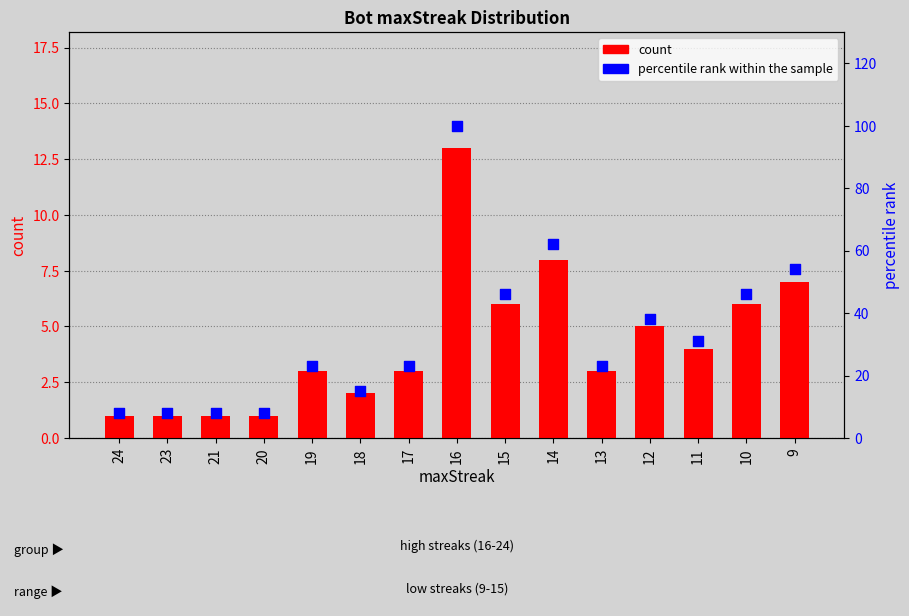

What is the total value across all series at 19?

26